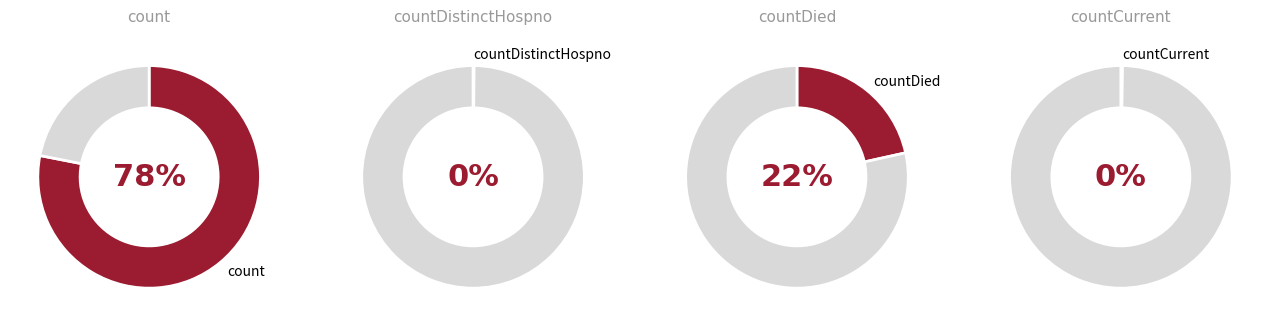

Is it true that countDistinctHospno is 0% of the pie?

True